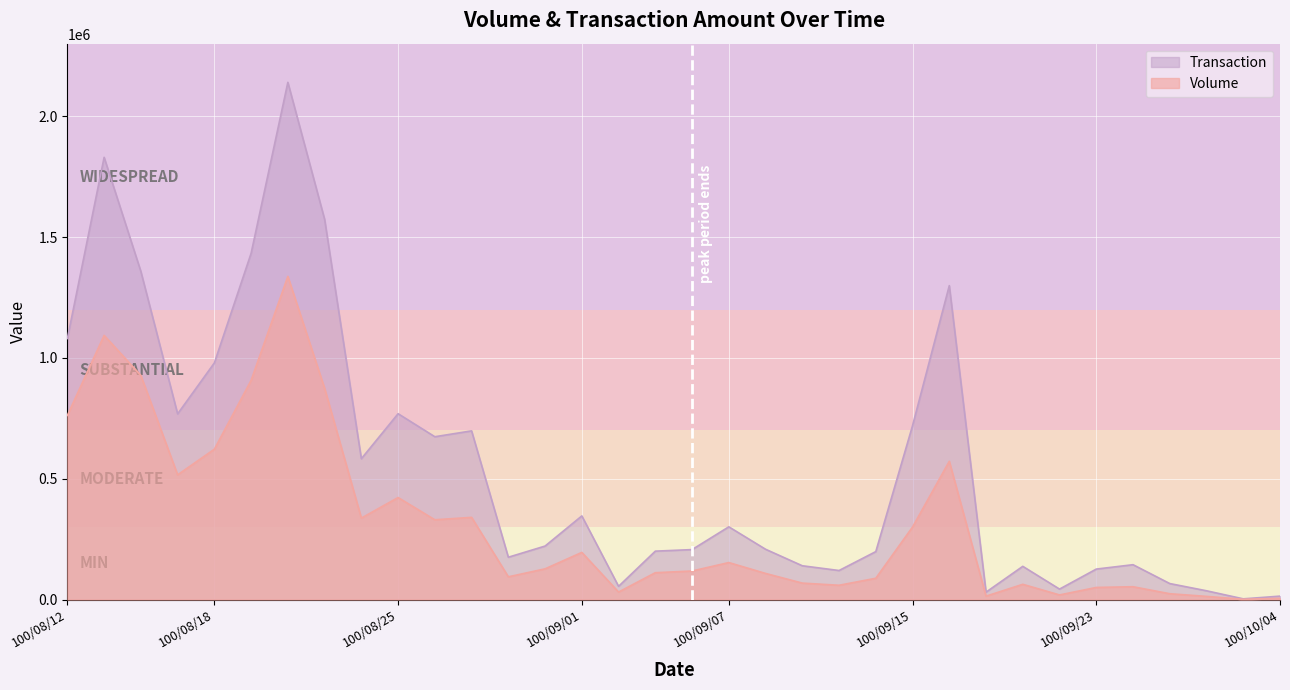

True or false: Transaction and Volume intersect in this chart.

False